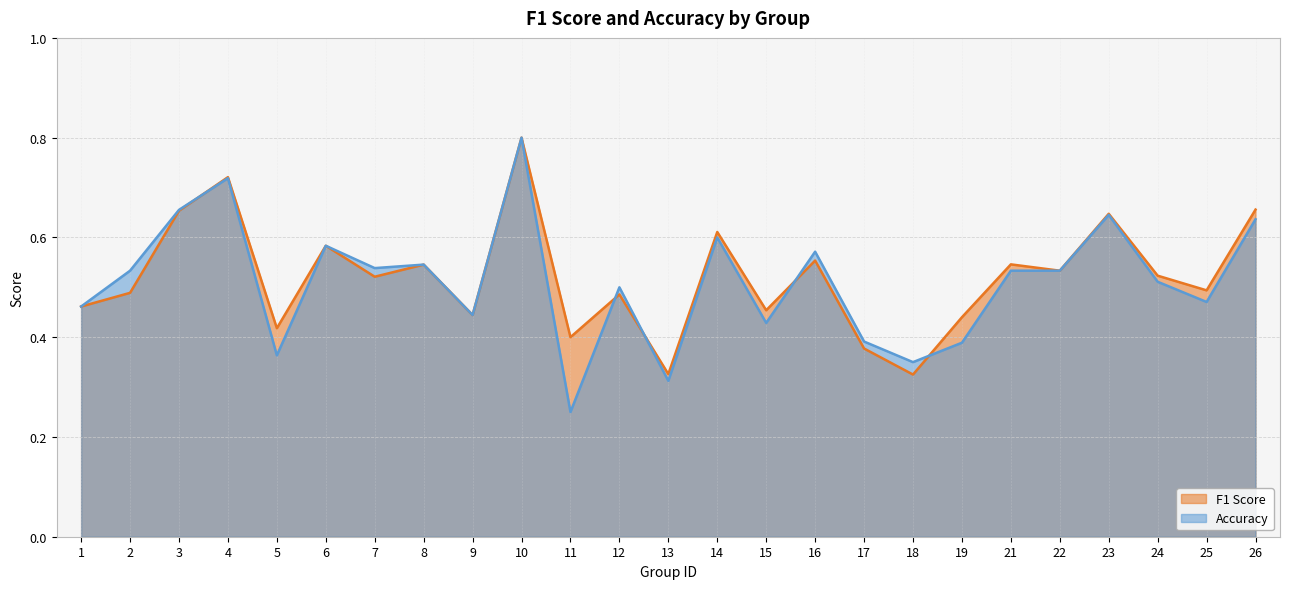

Rank the categories by accuracy value from highest to lowest.

10, 4, 3, 23, 26, 14, 6, 16, 8, 7, 2, 21, 22, 24, 12, 25, 1, 9, 15, 17, 19, 5, 18, 13, 11